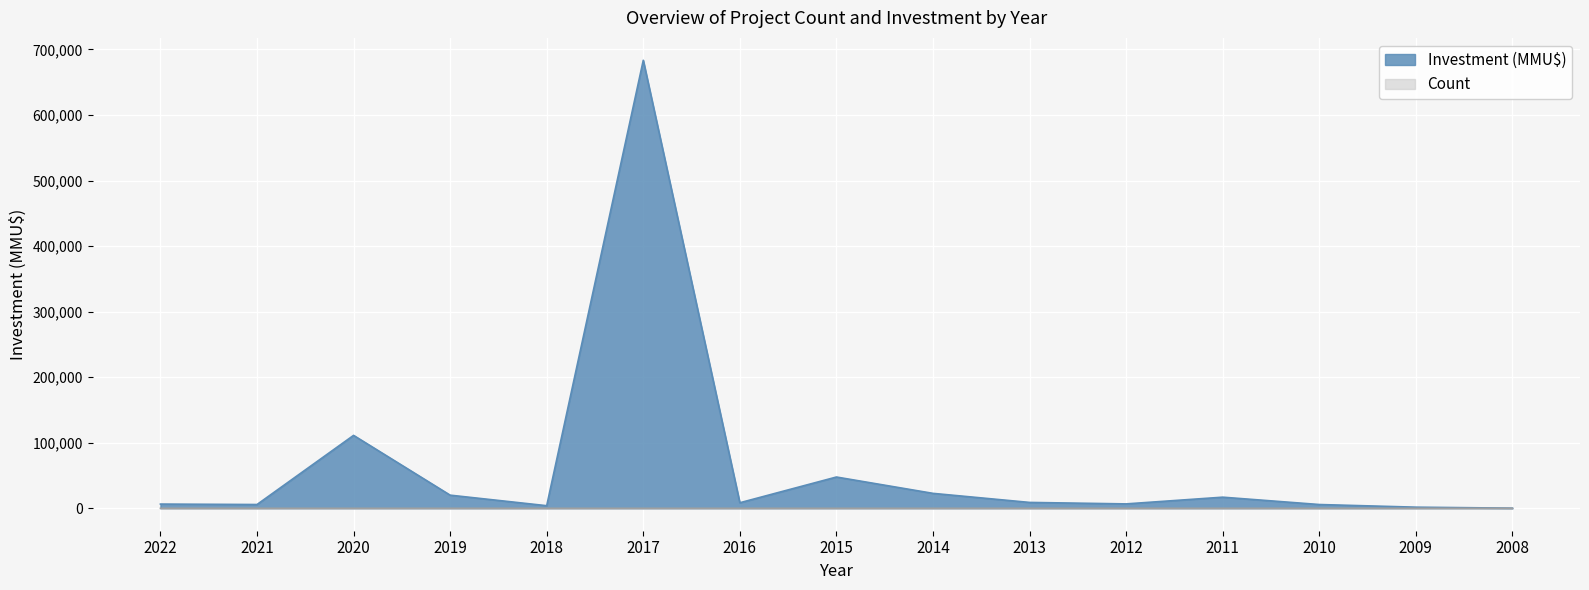

Reading left to right, list all the values displayed in this chart.

Count: 3	2	4	5	3	4	6	5	4	3	2	4	5	3	2
Investment (MMU$): 6476	5800	111281	20081	4000	683500	8500	47750	22823	9000	6750	17000	5800	1750	250